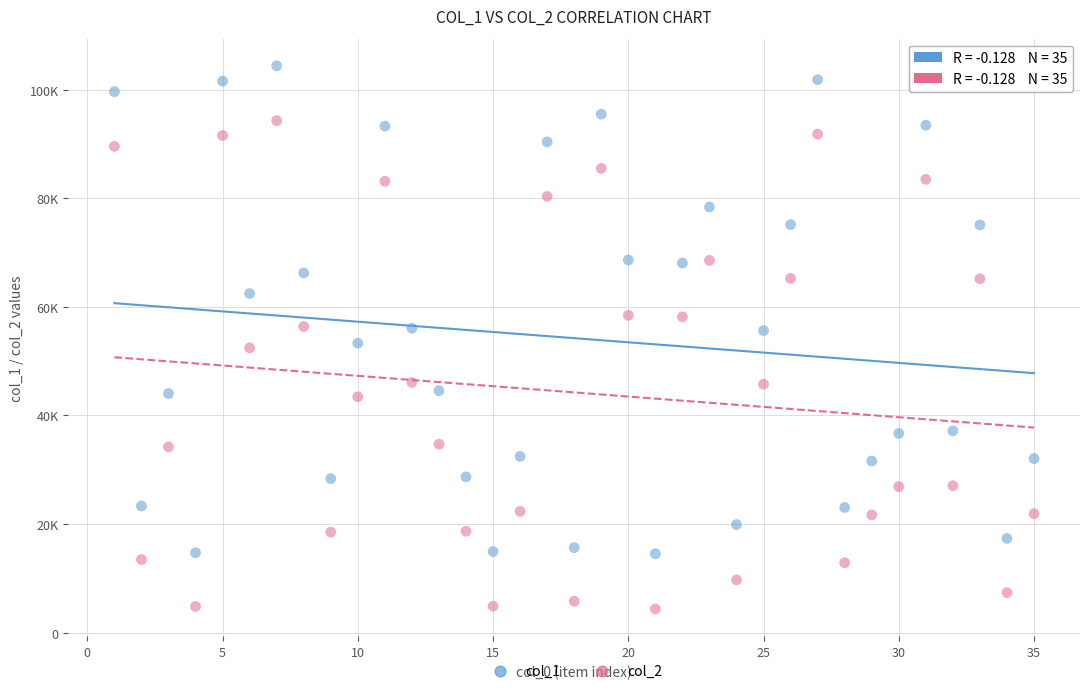

What are all the series names shown in the legend?

col_1, col_2